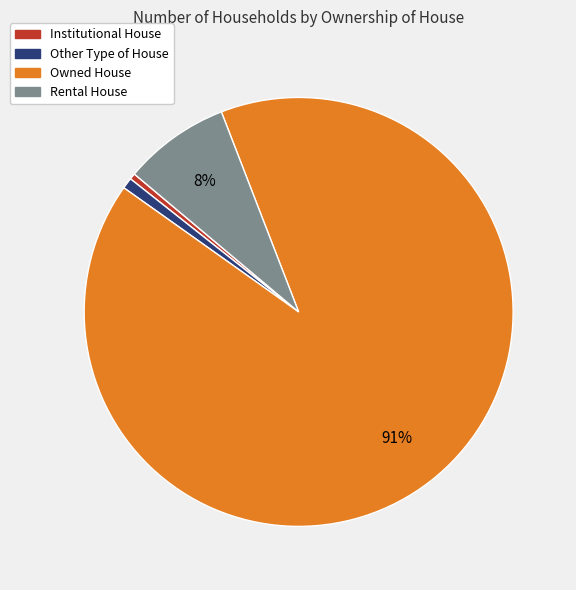

To the nearest percent, what portion does Rental House represent?

8%